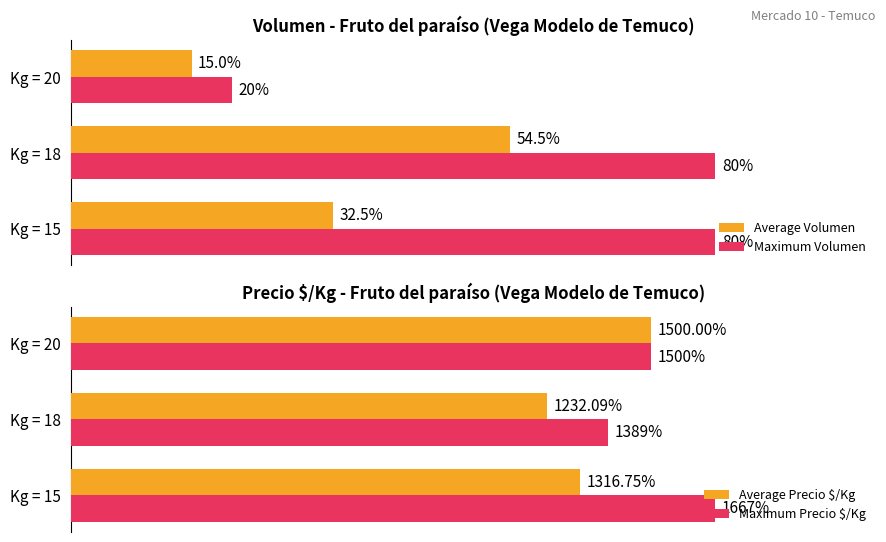

At which label does Average Volumen reach its peak?

Kg = 18